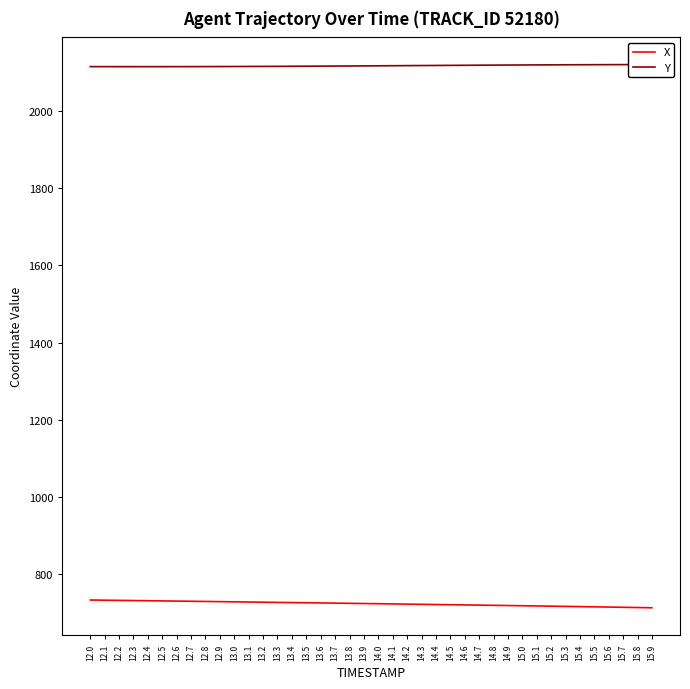

What is the value of the X point at the 35th from the left?

715.0